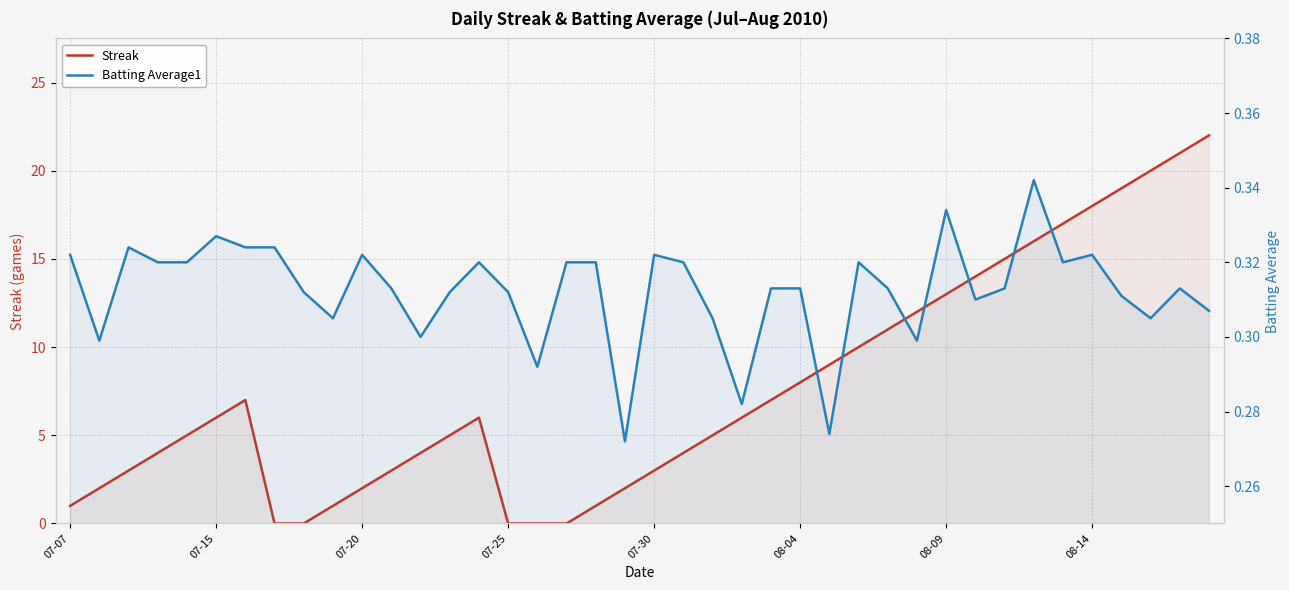

What is the difference between the second highest and second lowest values in the Batting Average1 series?

0.1